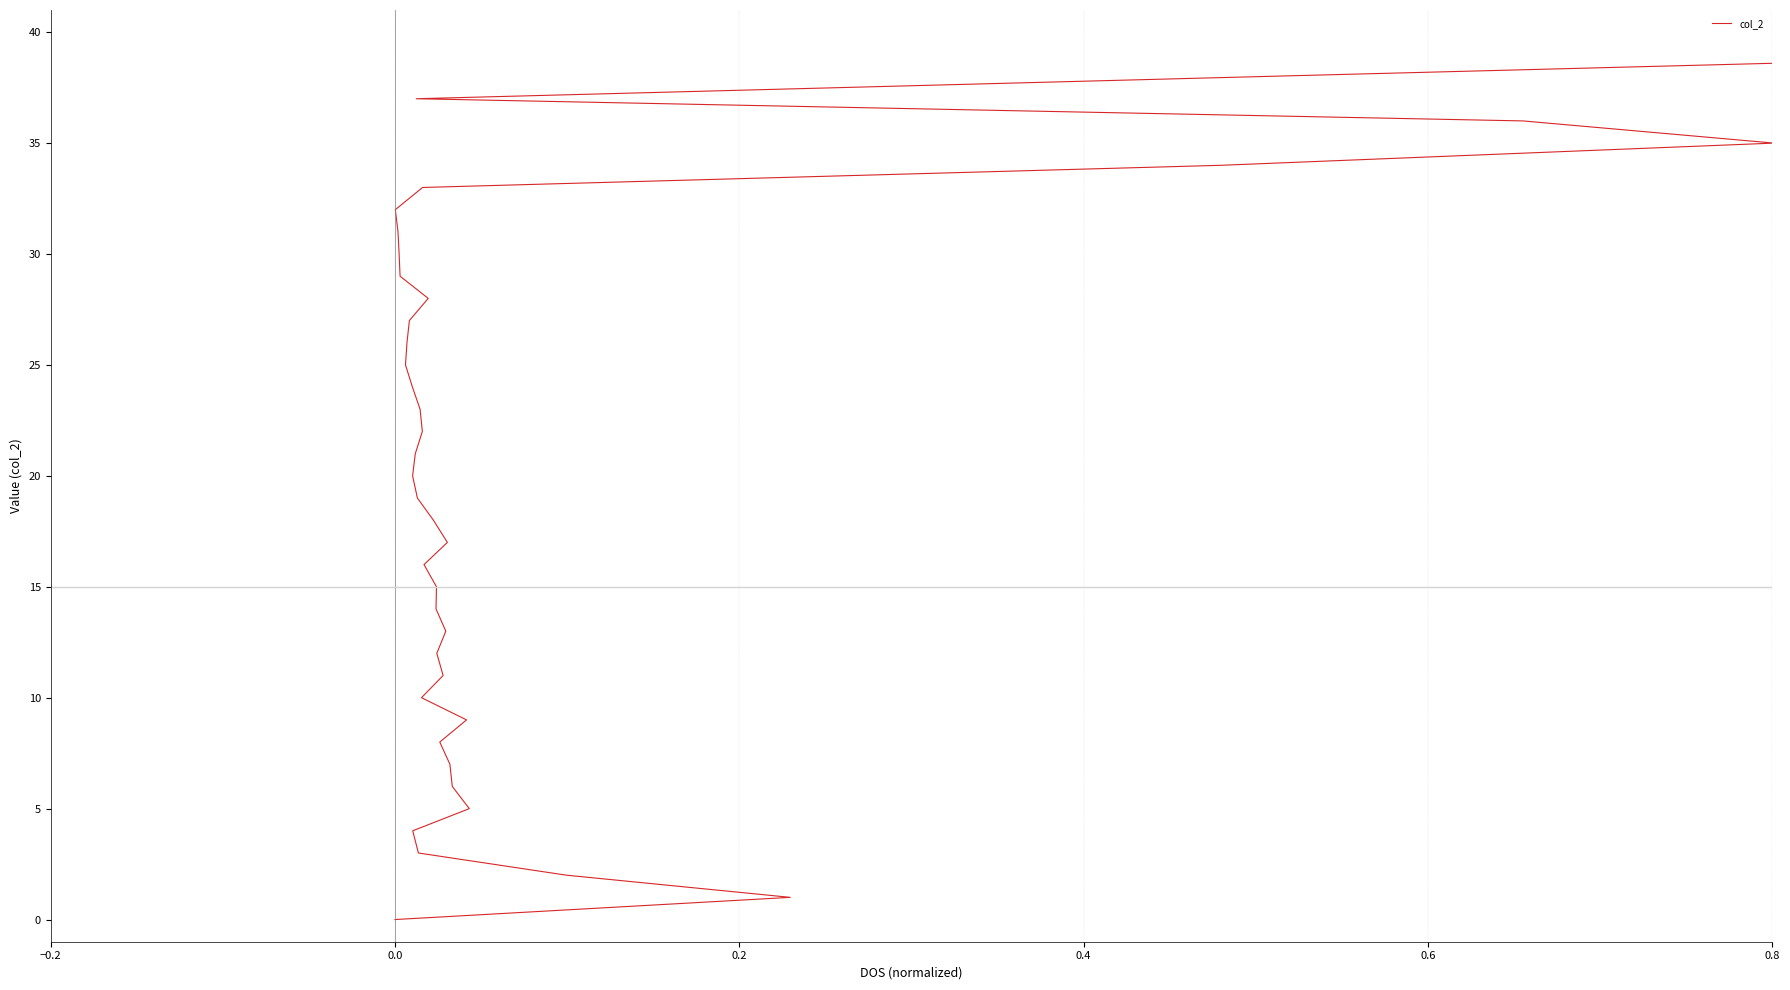

How many lines are shown in the chart?

1